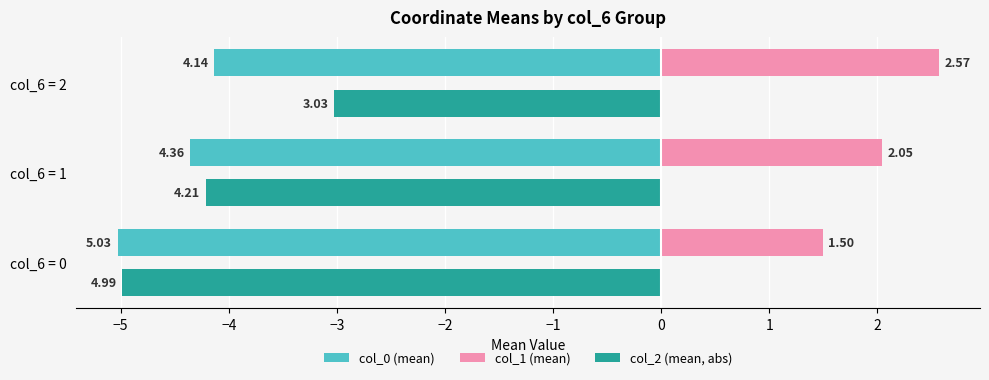

What are all the series names shown in the legend?

col_0 (mean), col_1 (mean), col_2 (mean, abs)